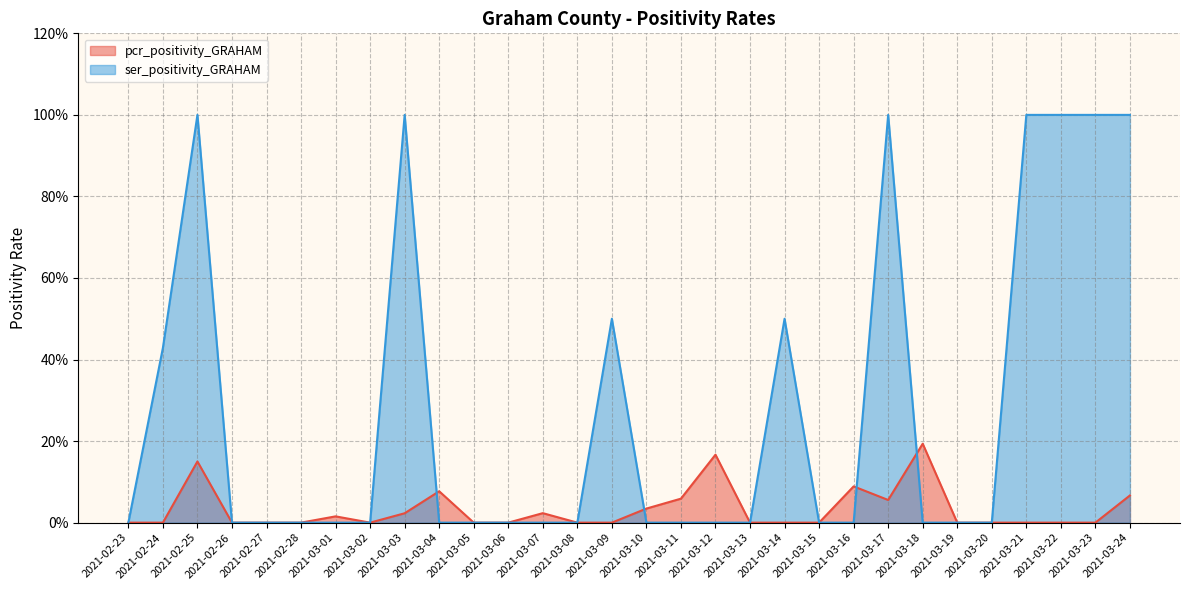

What is the label of the 23rd point from the right?

2021-03-02